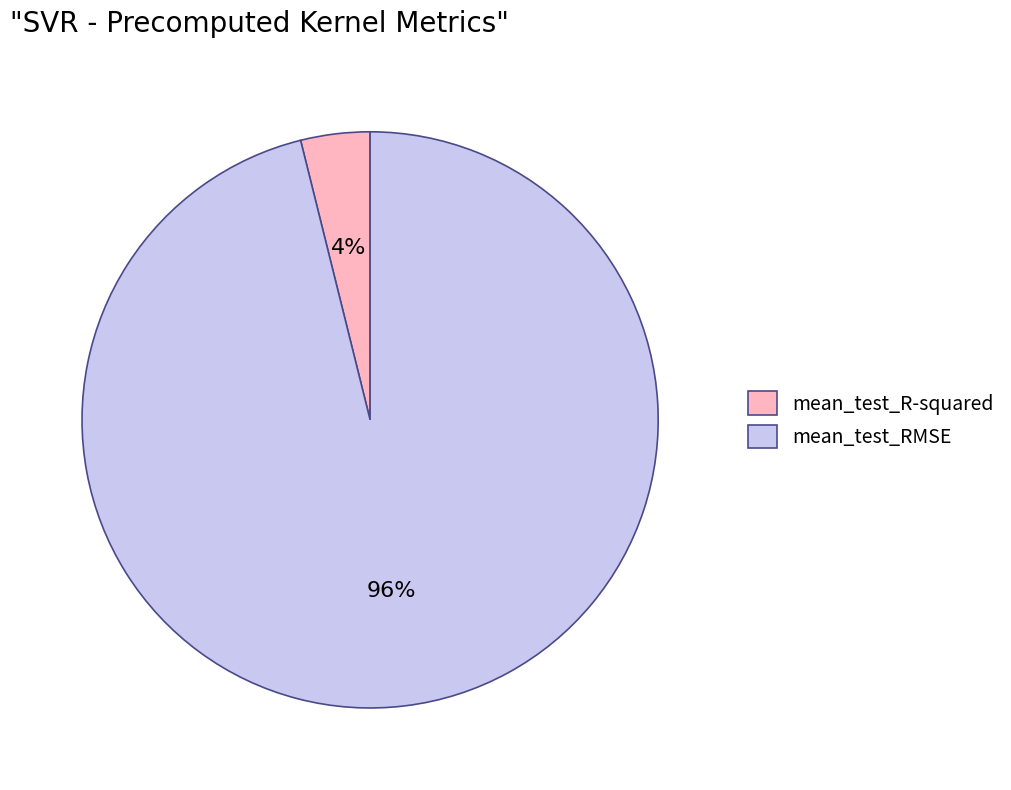

The mean_test_RMSE slice represents 96% of the pie. True or false?

True